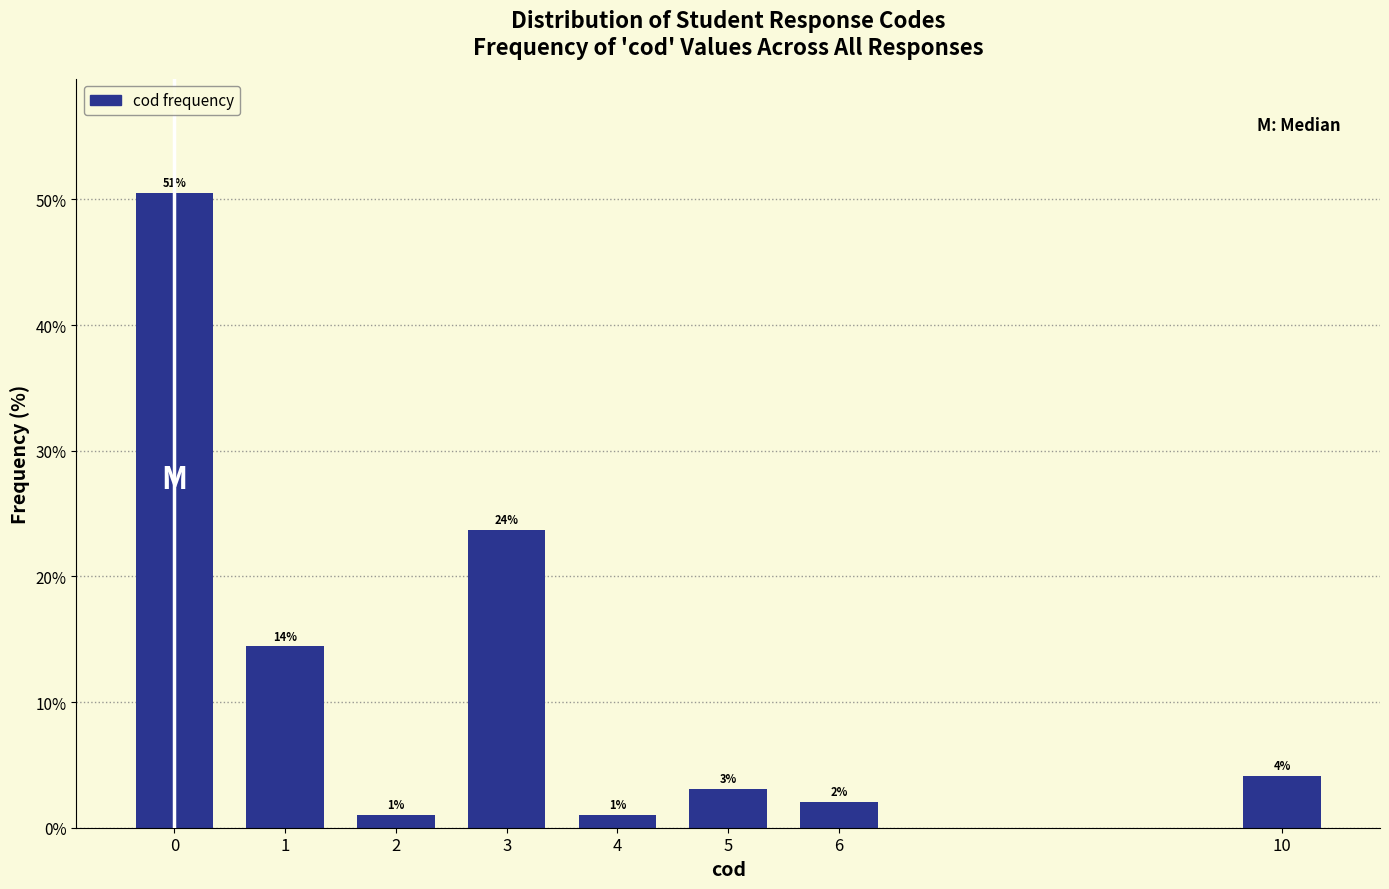

Does the chart contain any negative values?

No